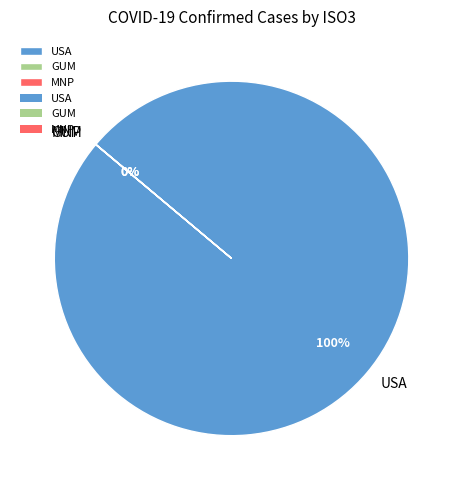

What is the largest slice in the pie chart?

USA